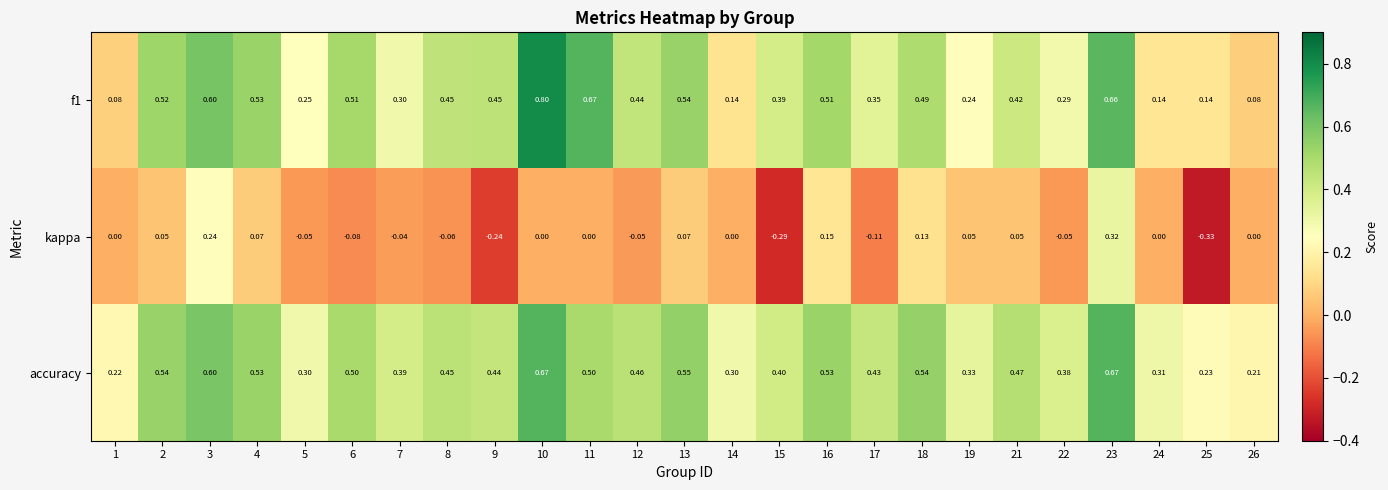

How many categories are shown in the chart?

25